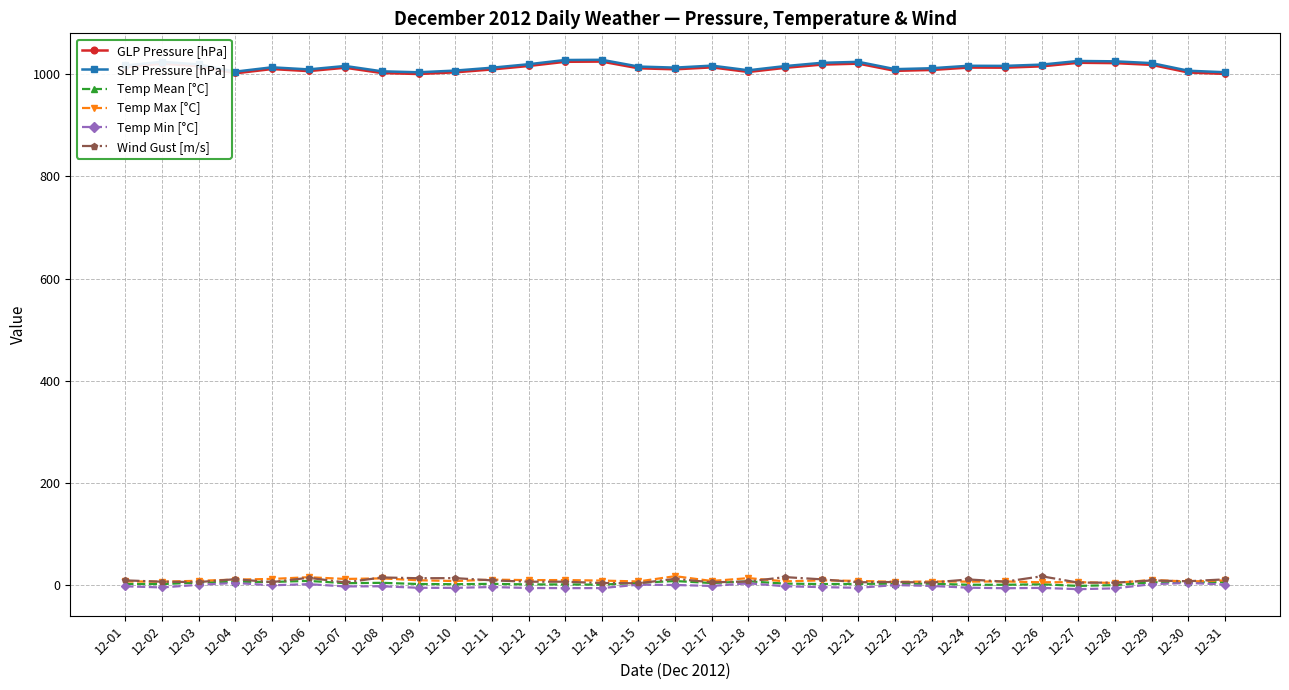

True or false: GLP Pressure [hPa] has more than 2 points higher than both neighbors.

True